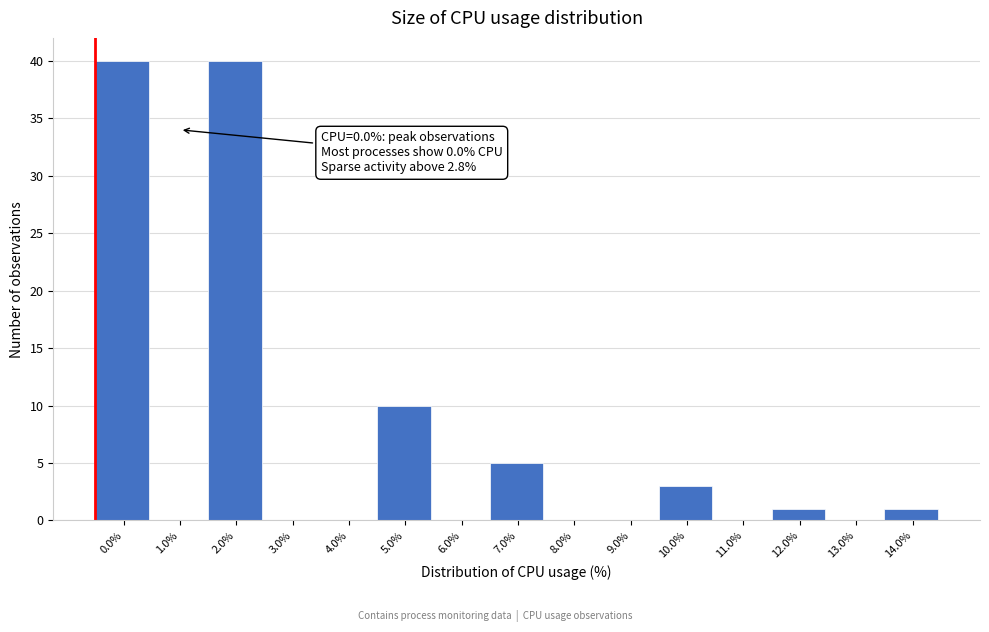

Reading left to right, what are all the values shown in this chart?

0.0%=40	1.0%=0	2.0%=40	3.0%=0	4.0%=0	5.0%=10	6.0%=0	7.0%=5	8.0%=0	9.0%=0	10.0%=3	11.0%=0	12.0%=1	13.0%=0	14.0%=1